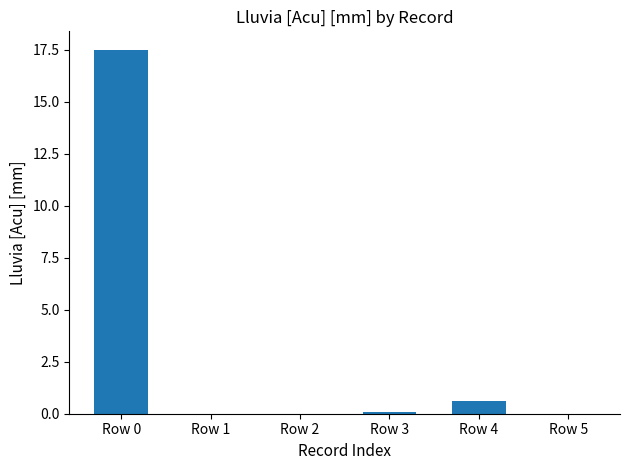

Count the number of categories in the chart.

6